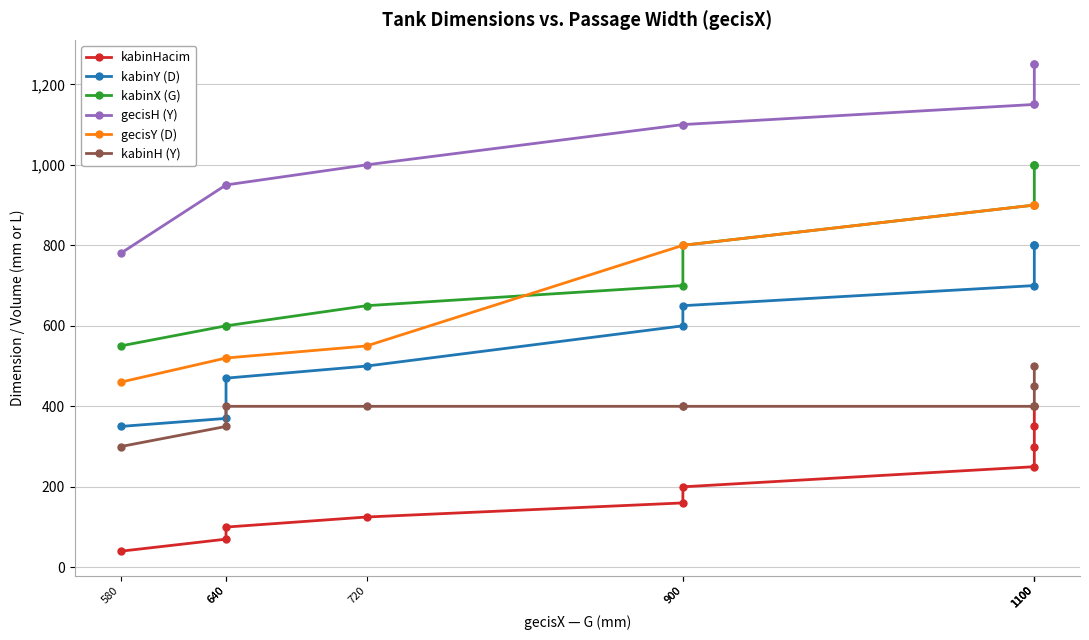

Reading left to right, transcribe all the data shown in this chart.

kabinHacim: 40	70	100	125	160	200	250	300	350	400
kabinY (D): 350	370	470	500	600	650	700	800	800	800
kabinX (G): 550	600	600	650	700	800	900	1000	1000	1000
gecisH (Y): 780	950	950	1000	1100	1100	1150	1150	1250	1250
gecisY (D): 460	520	520	550	800	800	900	900	900	900
kabinH (Y): 300	350	400	400	400	400	400	400	450	500